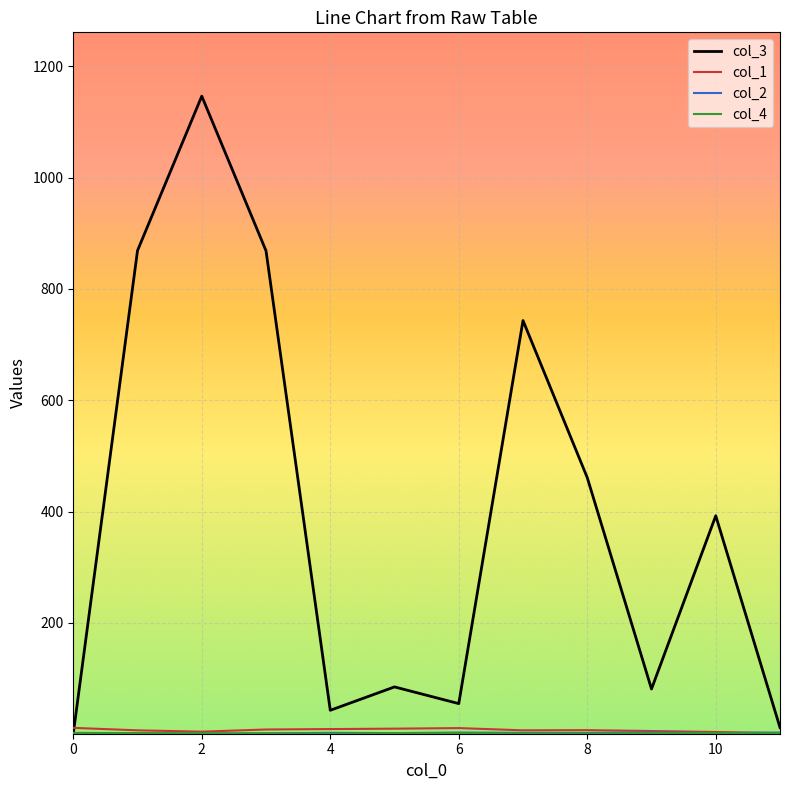

Which series has the largest total across all categories?

col_3